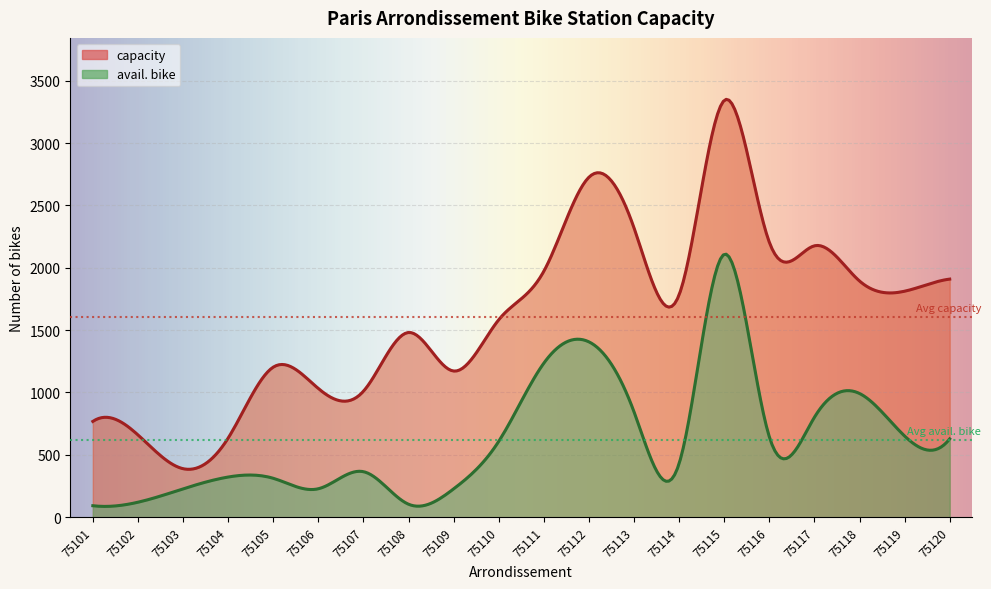

Reading left to right, extract all data points from this chart.

capacity: 75101=768	75102=660	75103=389	75104=634	75105=1203	75106=1032	75107=1010	75108=1481	75109=1172	75110=1583	75111=1972	75112=2726	75113=2320	75114=1783	75115=3342	75116=2205	75117=2176	75118=1894	75119=1812	75120=1909
avail. bike: 75101=92	75102=120	75103=227	75104=322	75105=312	75106=228	75107=365	75108=104	75109=227	75110=608	75111=1235	75112=1406	75113=845	75114=430	75115=2108	75116=645	75117=801	75118=992	75119=651	75120=628